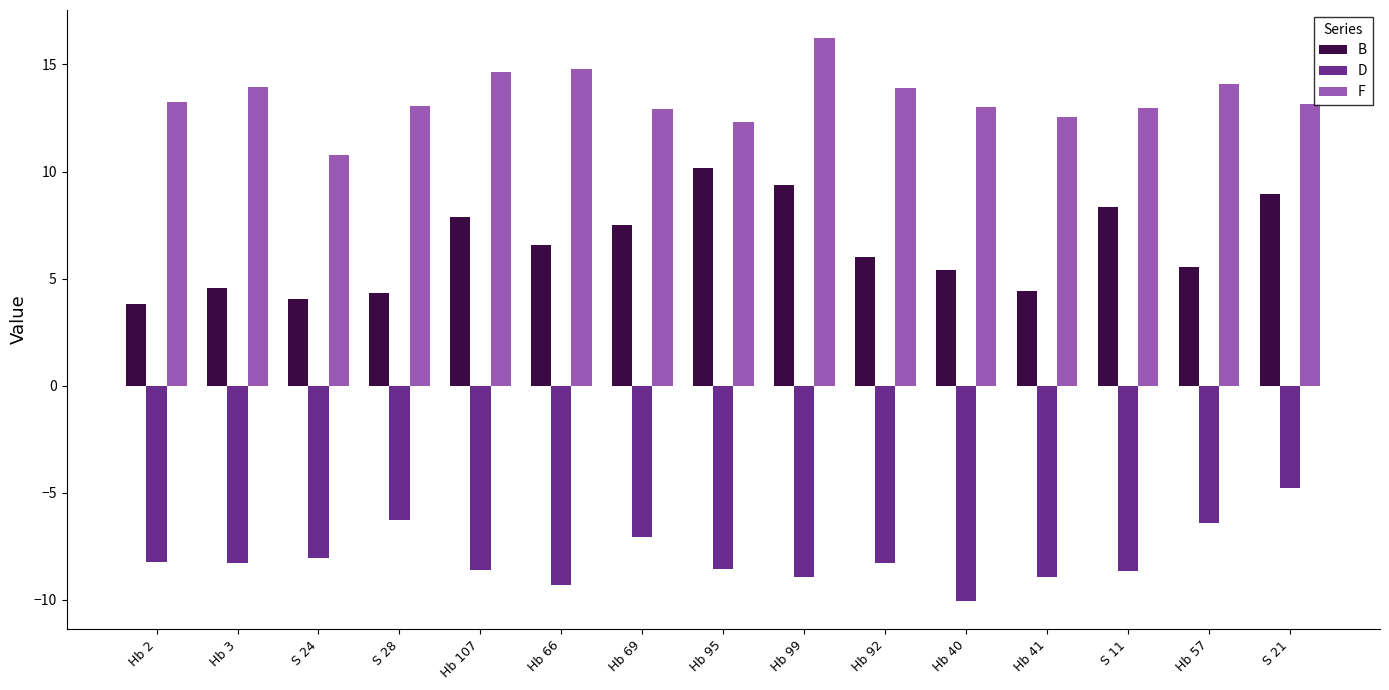

What is the spread (max minus min) of values at Hb 107?

23.2